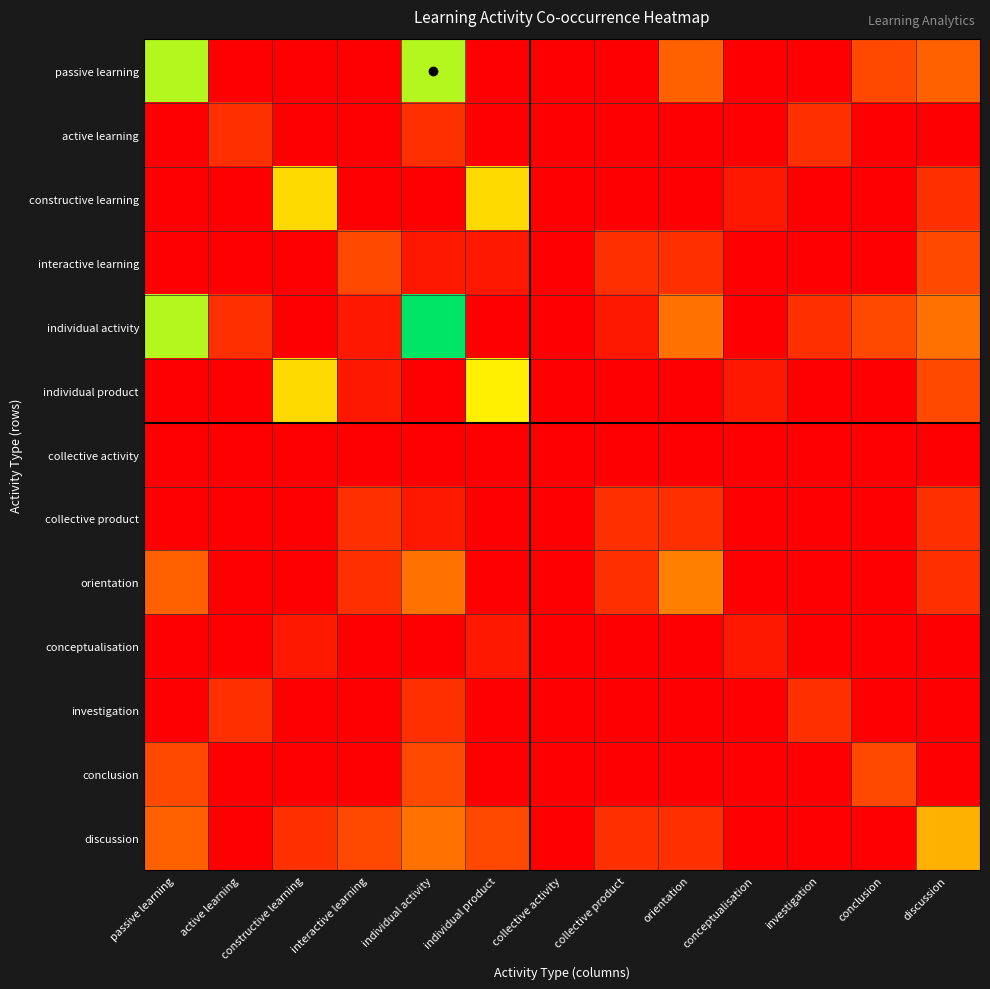

Reading left to right, extract all data points from this chart.

passive learning: passive learning=0.8	active learning=0.0	constructive learning=0.0	interactive learning=0.0	individual activity=0.8	individual product=0.0	collective activity=0.0	collective product=0.0	orientation=0.2	conceptualisation=0.0	investigation=0.0	conclusion=0.2	discussion=0.2
active learning: passive learning=0.0	active learning=0.1	constructive learning=0.0	interactive learning=0.0	individual activity=0.1	individual product=0.0	collective activity=0.0	collective product=0.0	orientation=0.0	conceptualisation=0.0	investigation=0.1	conclusion=0.0	discussion=0.0
constructive learning: passive learning=0.0	active learning=0.0	constructive learning=0.6	interactive learning=0.0	individual activity=0.0	individual product=0.6	collective activity=0.0	collective product=0.0	orientation=0.0	conceptualisation=0.1	investigation=0.0	conclusion=0.0	discussion=0.1
interactive learning: passive learning=0.0	active learning=0.0	constructive learning=0.0	interactive learning=0.2	individual activity=0.1	individual product=0.1	collective activity=0.0	collective product=0.1	orientation=0.1	conceptualisation=0.0	investigation=0.0	conclusion=0.0	discussion=0.2
individual activity: passive learning=0.8	active learning=0.1	constructive learning=0.0	interactive learning=0.1	individual activity=1.0	individual product=0.0	collective activity=0.0	collective product=0.1	orientation=0.3	conceptualisation=0.0	investigation=0.1	conclusion=0.2	discussion=0.3
individual product: passive learning=0.0	active learning=0.0	constructive learning=0.6	interactive learning=0.1	individual activity=0.0	individual product=0.7	collective activity=0.0	collective product=0.0	orientation=0.0	conceptualisation=0.1	investigation=0.0	conclusion=0.0	discussion=0.2
collective activity: passive learning=0.0	active learning=0.0	constructive learning=0.0	interactive learning=0.0	individual activity=0.0	individual product=0.0	collective activity=0.0	collective product=0.0	orientation=0.0	conceptualisation=0.0	investigation=0.0	conclusion=0.0	discussion=0.0
collective product: passive learning=0.0	active learning=0.0	constructive learning=0.0	interactive learning=0.1	individual activity=0.1	individual product=0.0	collective activity=0.0	collective product=0.1	orientation=0.1	conceptualisation=0.0	investigation=0.0	conclusion=0.0	discussion=0.1
orientation: passive learning=0.2	active learning=0.0	constructive learning=0.0	interactive learning=0.1	individual activity=0.3	individual product=0.0	collective activity=0.0	collective product=0.1	orientation=0.4	conceptualisation=0.0	investigation=0.0	conclusion=0.0	discussion=0.1
conceptualisation: passive learning=0.0	active learning=0.0	constructive learning=0.1	interactive learning=0.0	individual activity=0.0	individual product=0.1	collective activity=0.0	collective product=0.0	orientation=0.0	conceptualisation=0.1	investigation=0.0	conclusion=0.0	discussion=0.0
investigation: passive learning=0.0	active learning=0.1	constructive learning=0.0	interactive learning=0.0	individual activity=0.1	individual product=0.0	collective activity=0.0	collective product=0.0	orientation=0.0	conceptualisation=0.0	investigation=0.1	conclusion=0.0	discussion=0.0
conclusion: passive learning=0.2	active learning=0.0	constructive learning=0.0	interactive learning=0.0	individual activity=0.2	individual product=0.0	collective activity=0.0	collective product=0.0	orientation=0.0	conceptualisation=0.0	investigation=0.0	conclusion=0.2	discussion=0.0
discussion: passive learning=0.2	active learning=0.0	constructive learning=0.1	interactive learning=0.2	individual activity=0.3	individual product=0.2	collective activity=0.0	collective product=0.1	orientation=0.1	conceptualisation=0.0	investigation=0.0	conclusion=0.0	discussion=0.5